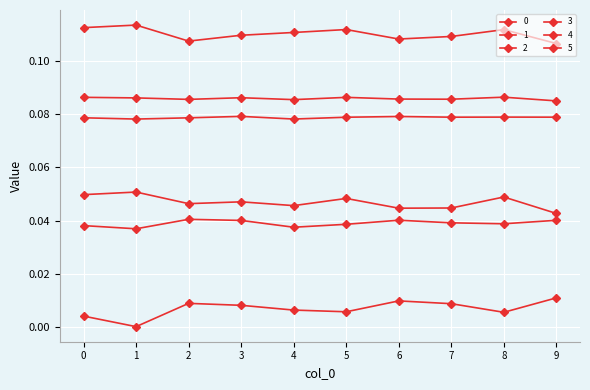

Which label corresponds to the largest value in the chart?

1